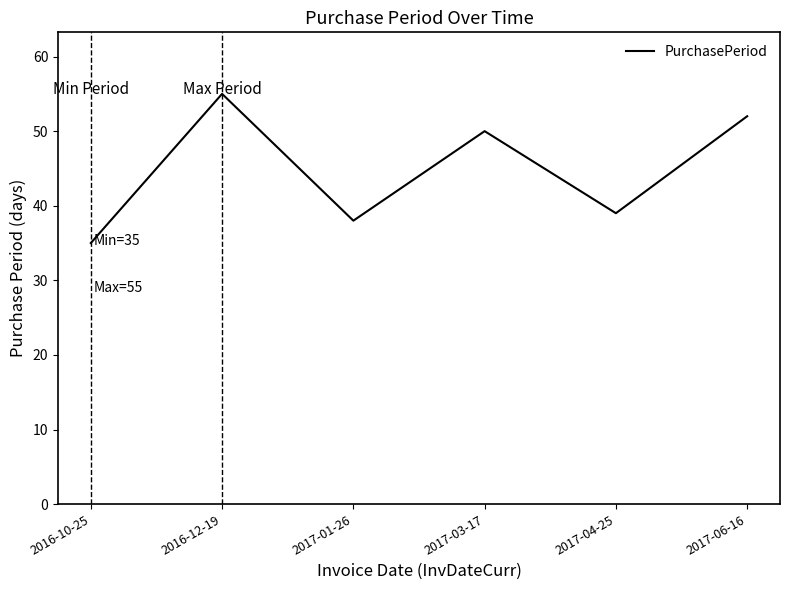

The value at 2016-10-25 is 35. True or false?

True